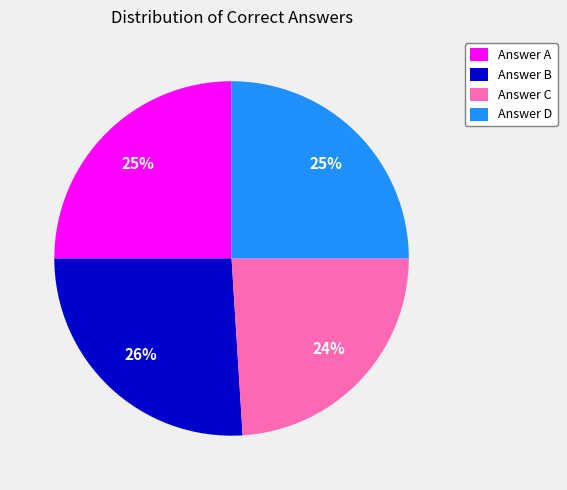

What percentage is the Answer A slice, to the nearest percent?

25%